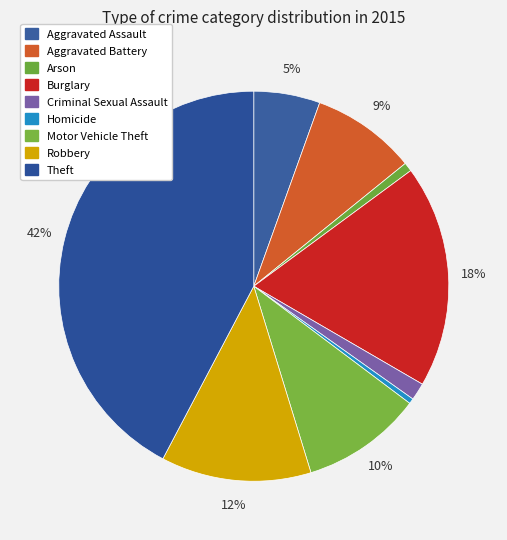

Which has a higher value, Robbery or Criminal Sexual Assault?

Robbery